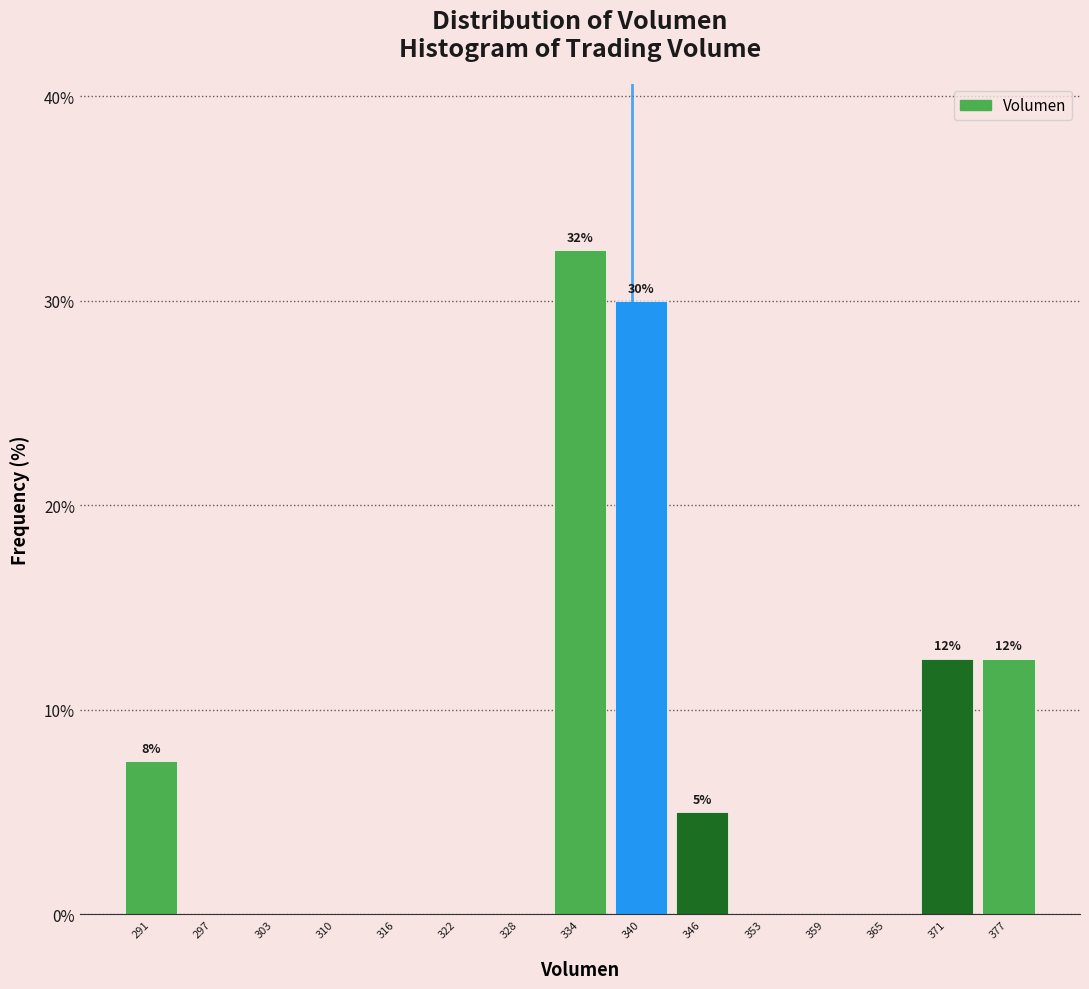

Which range on the x-axis has the tallest bar?

331 to 337